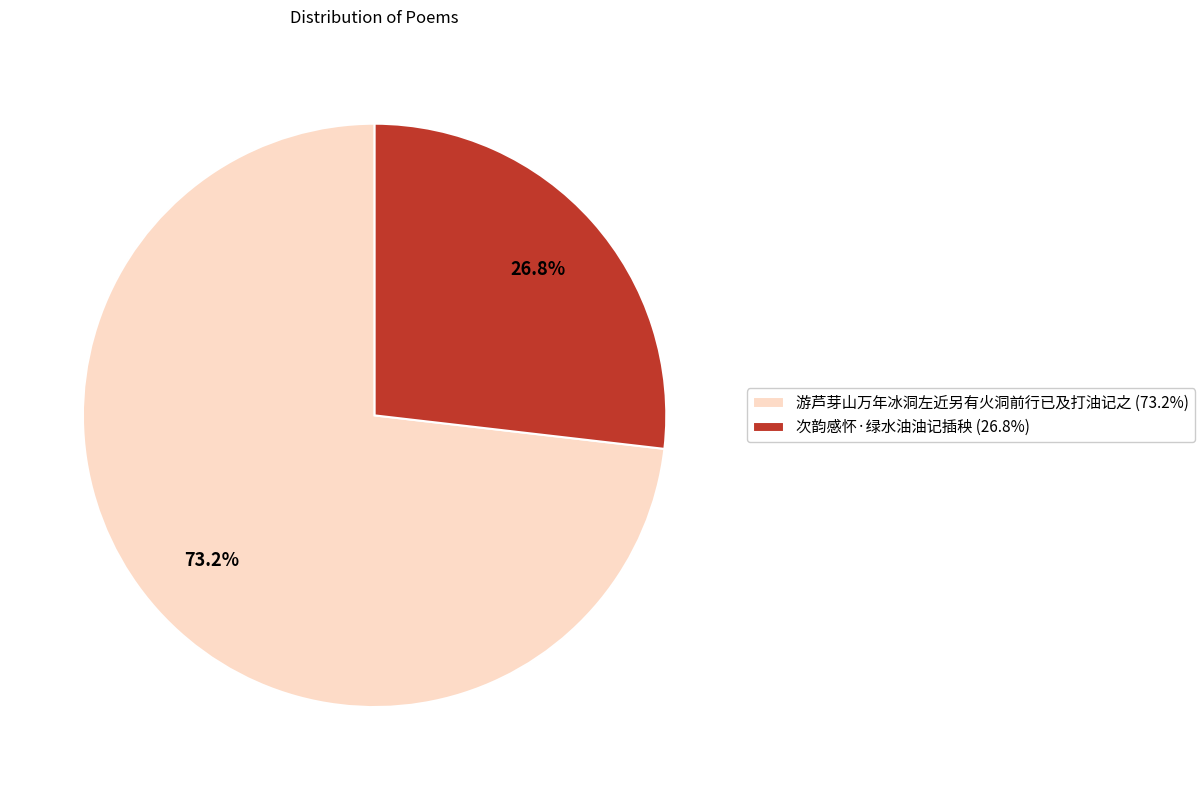

To the nearest percent, what is the average slice percentage?

50%